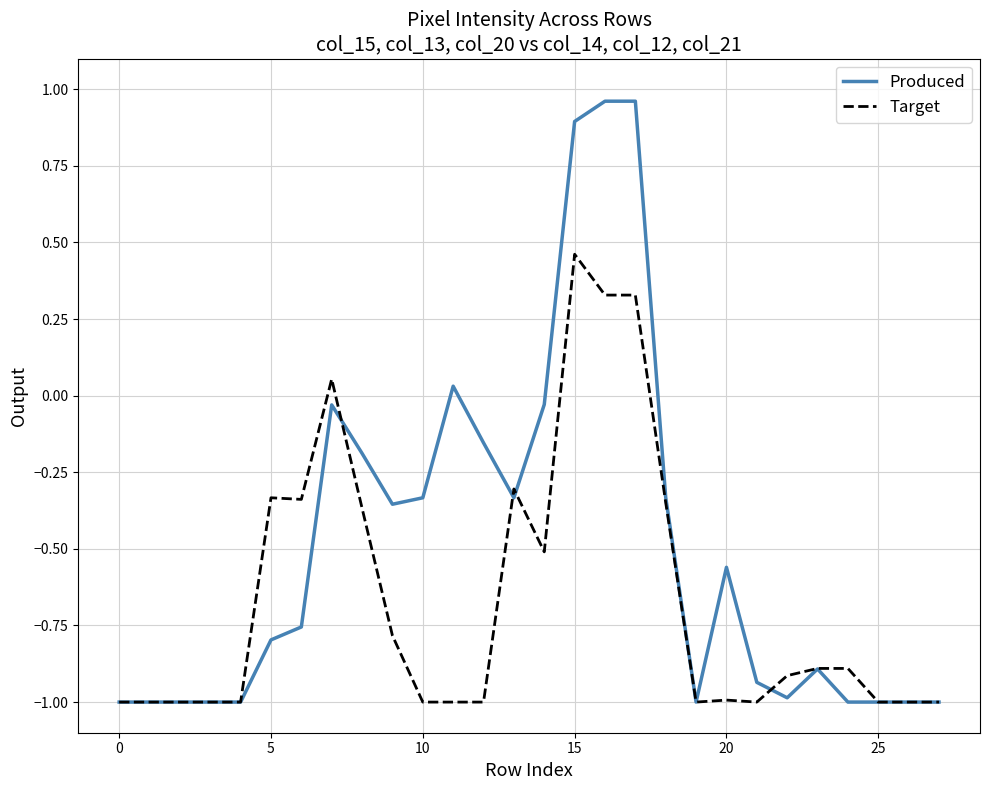

Which series has the widest spread of values?

Produced